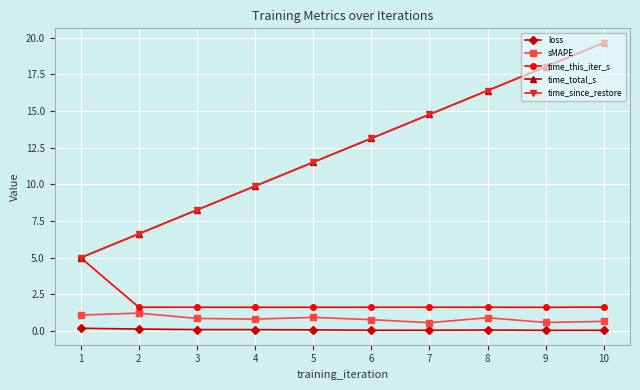

Does the chart have visible grid lines?

Yes